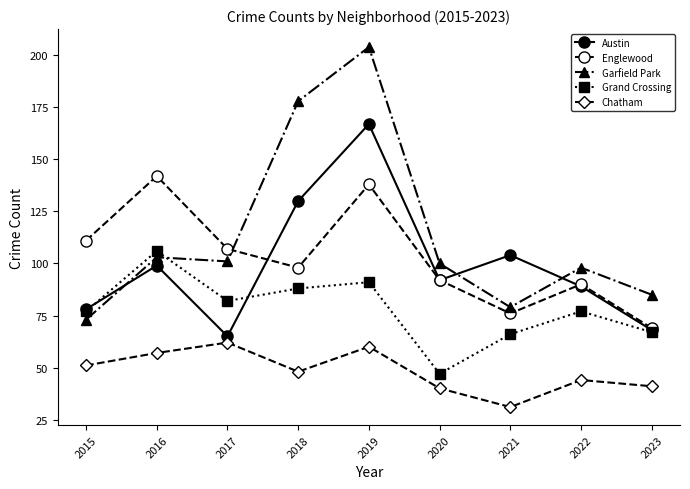

Rank the series by their maximum value, from highest to lowest.

Garfield Park, Austin, Englewood, Grand Crossing, Chatham